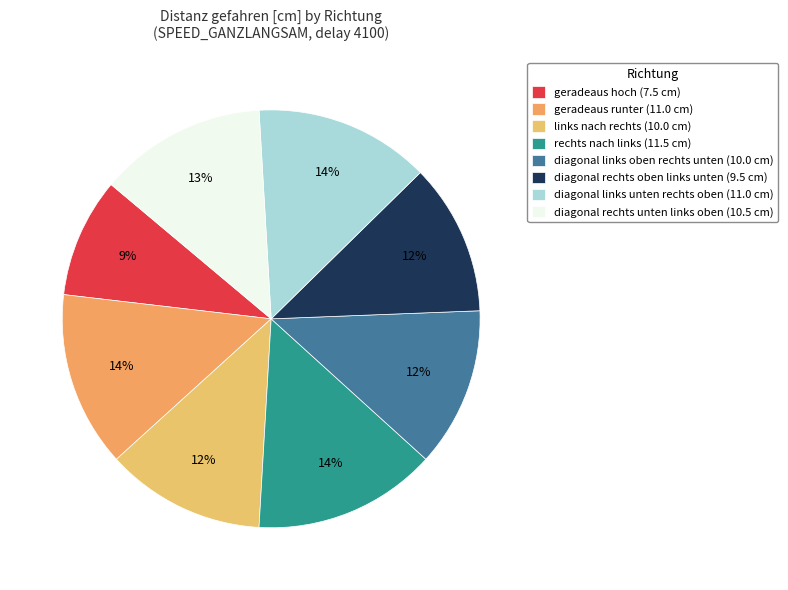

To the nearest percent, what is the combined percentage of diagonal rechts oben links unten and diagonal rechts unten links oben?

25%